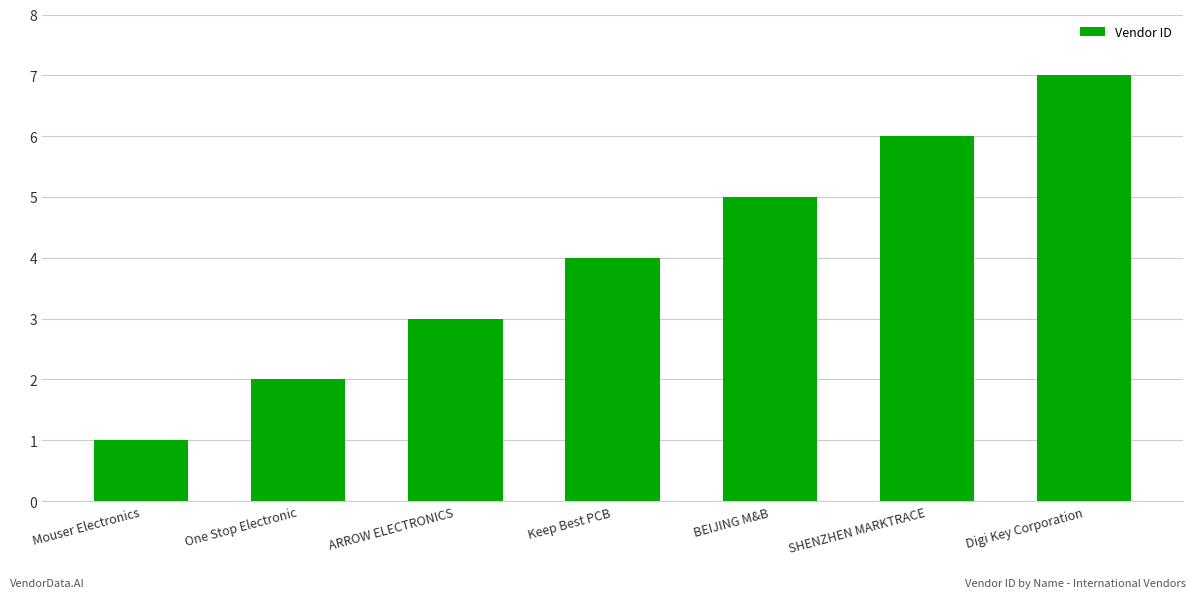

What is the smallest value displayed?

1